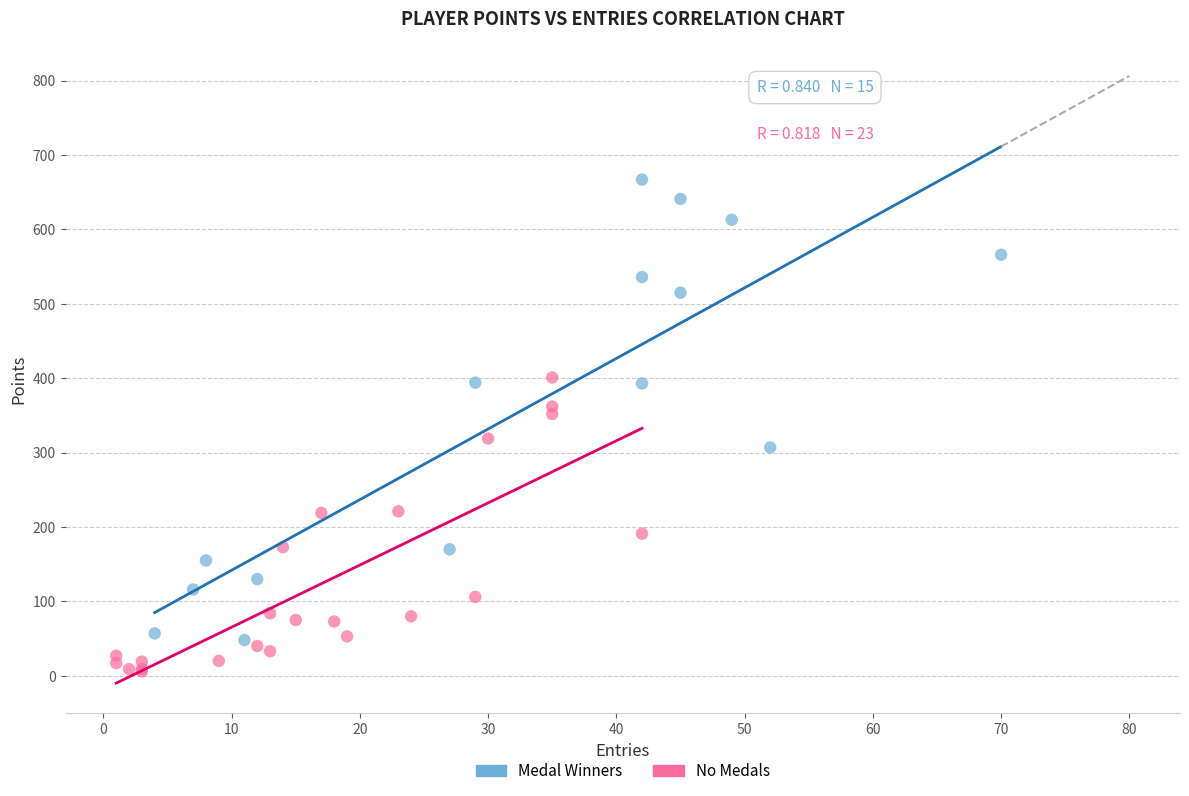

Which series reaches the minimum Y coordinate?

No Medals